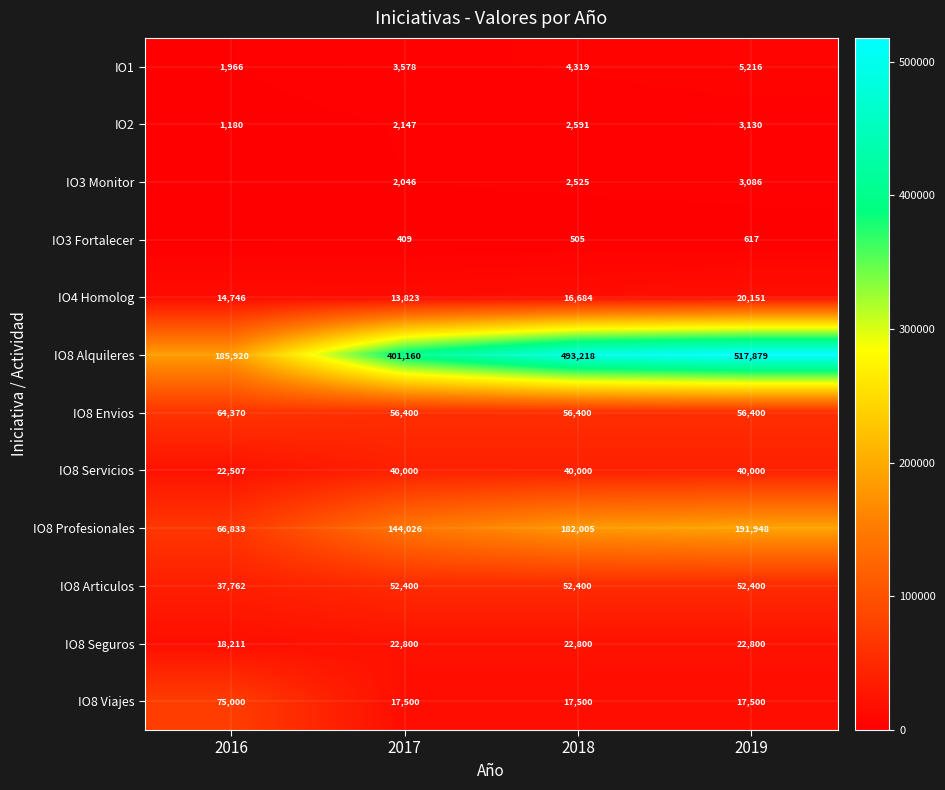

What is the sum of all IO2 values?

9048